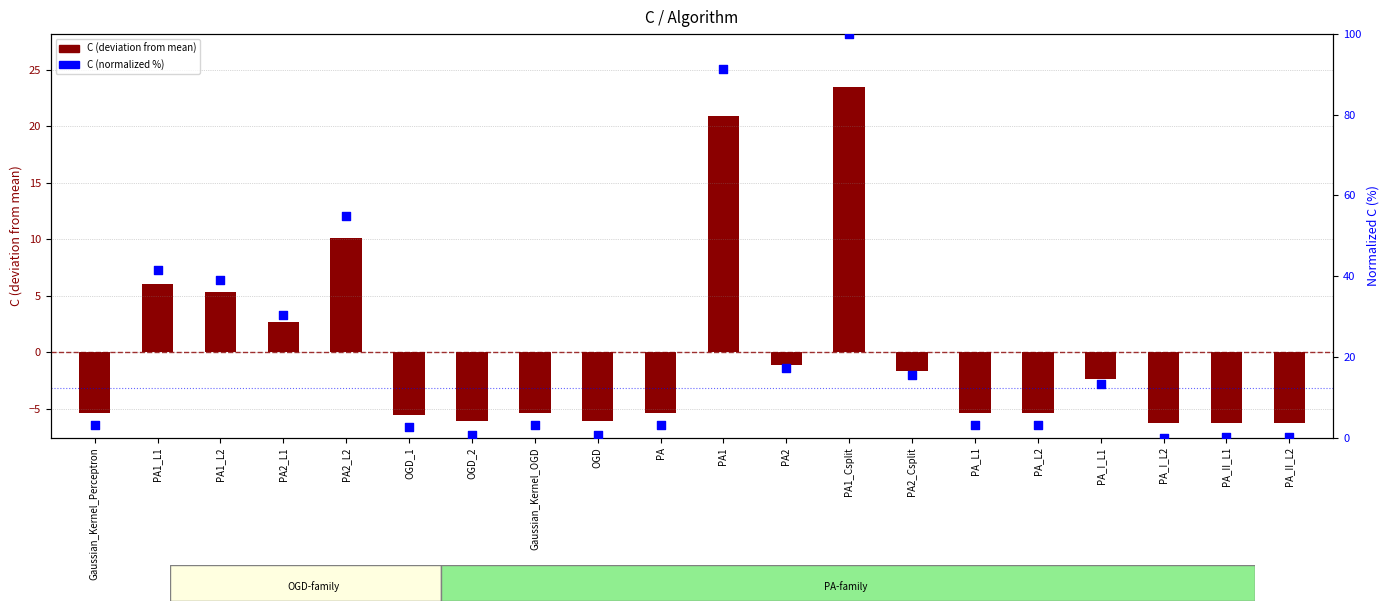

Which series contains the lowest Y value?

C (deviation from mean)